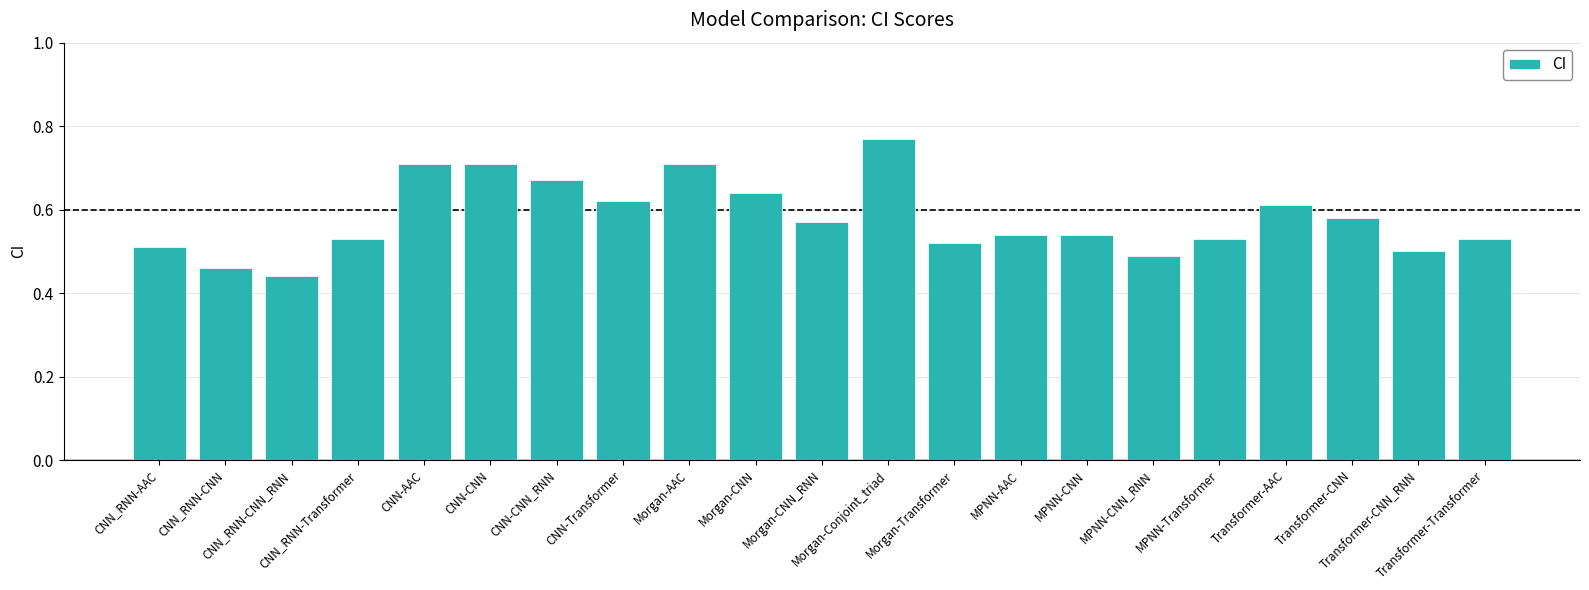

What is the sum of all values?

12.2